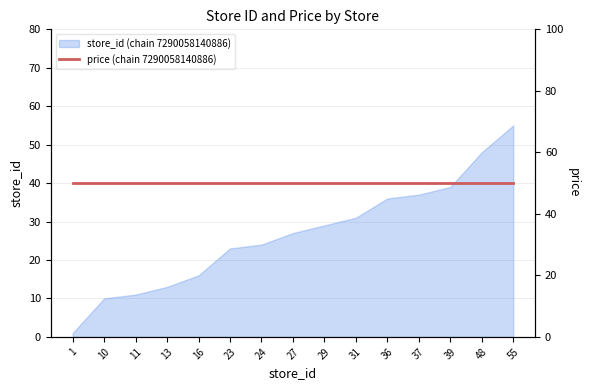

Reading left to right, what are all the values shown in this chart?

1	10	11	13	16	23	24	27	29	31	36	37	39	48	55